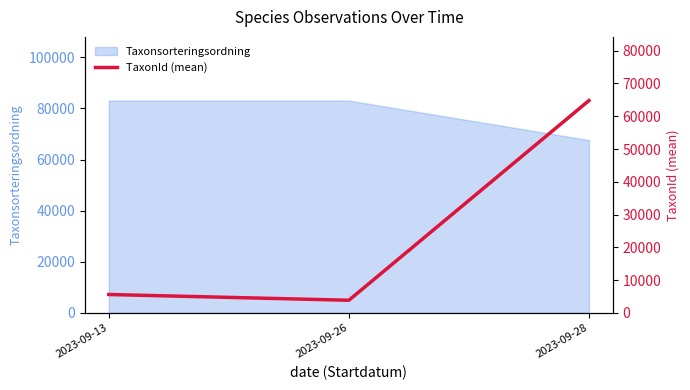

List the labels in order of value, smallest first.

2023-09-26, 2023-09-13, 2023-09-28